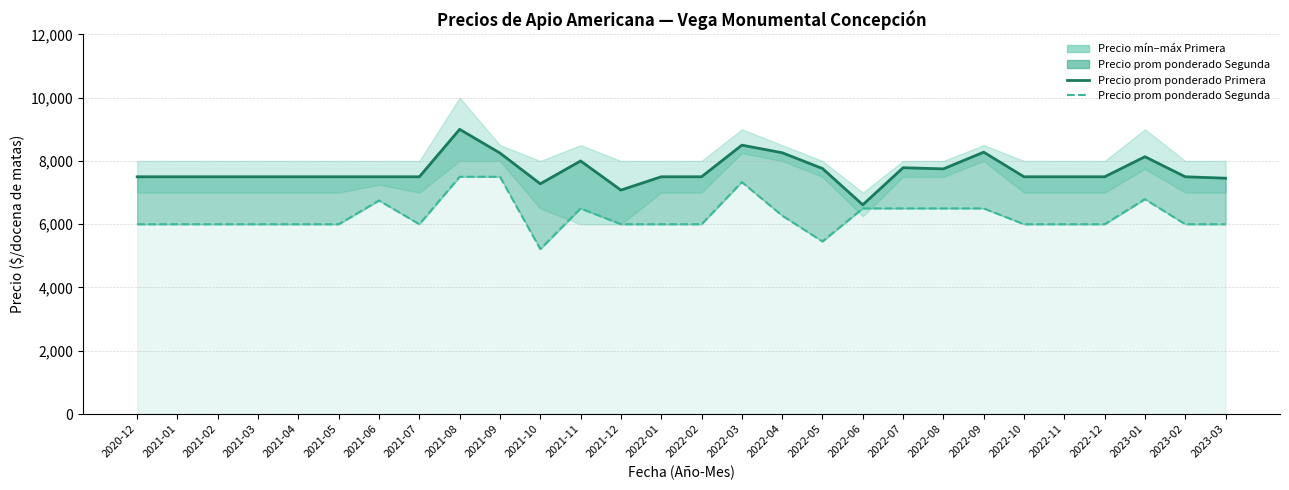

What is the label of the 26th point from the left?

2023-01